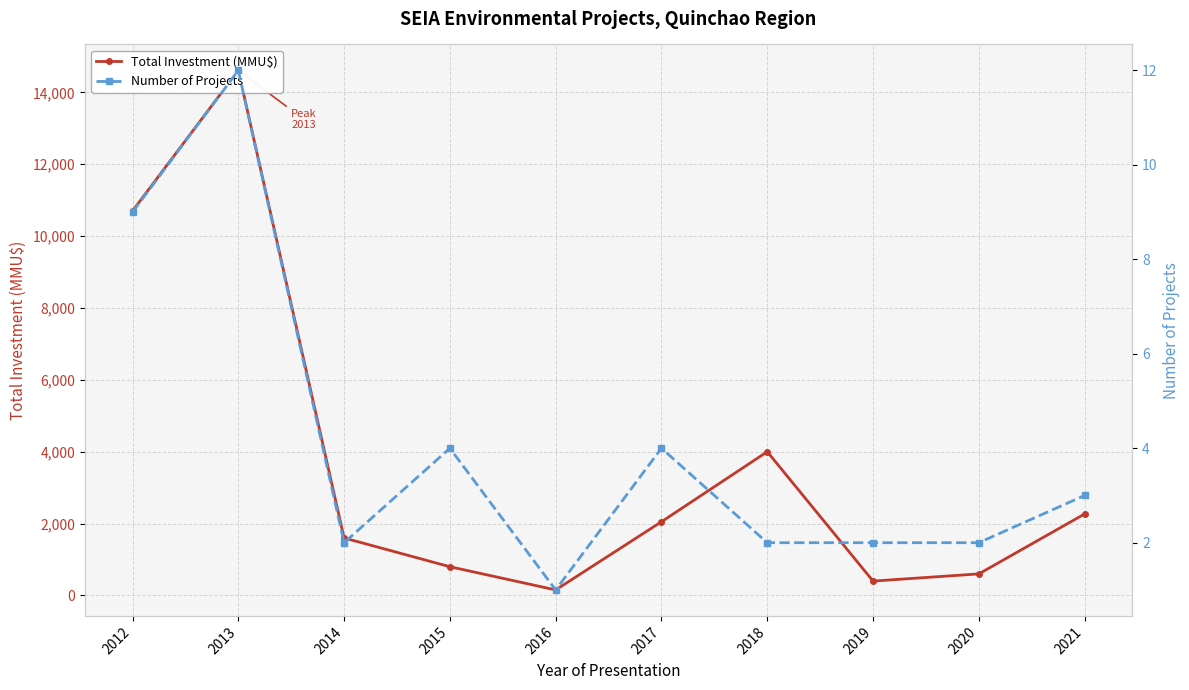

Which category has the highest value across all series?

2013